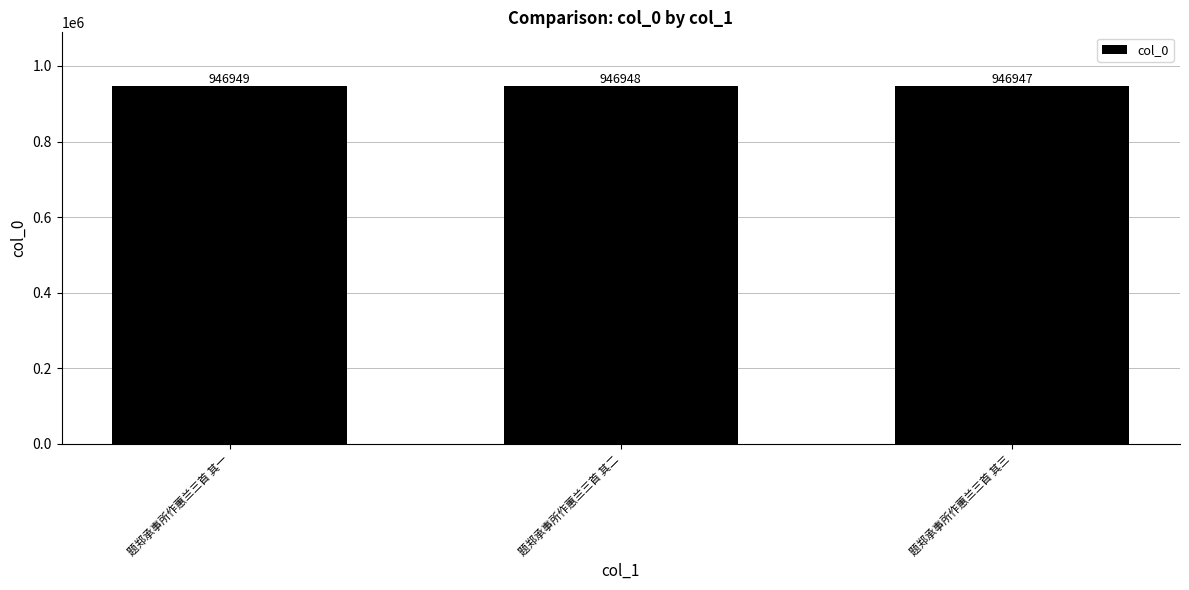

How many categories are shown in the chart?

3